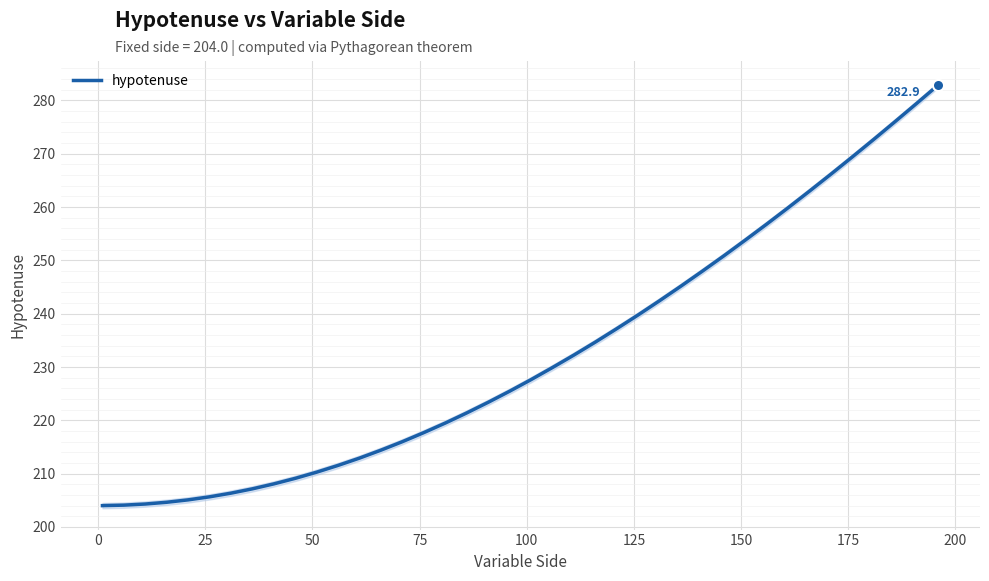

Reading left to right, transcribe all the data shown in this chart.

204.0	204.1	204.3	204.6	205.1	205.7	206.3	207.2	208.1	209.1	210.3	211.6	212.9	214.4	216.0	217.7	219.5	221.4	223.4	225.5	227.6	229.9	232.2	234.7	237.2	239.8	242.4	245.2	248.0	250.9	253.8	256.8	259.9	263.0	266.2	269.4	272.7	276.1	279.5	282.9